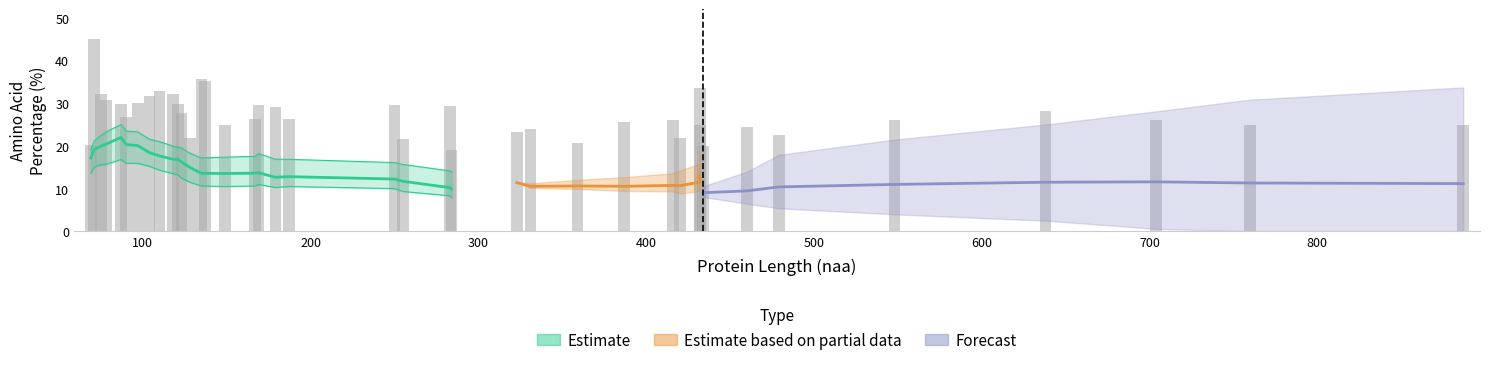

Read the K+R+D+E value at 479.

22.6